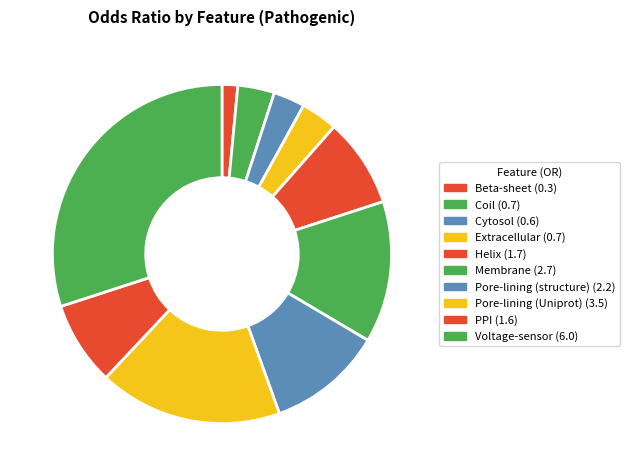

The Helix slice represents 23% of the pie. True or false?

False